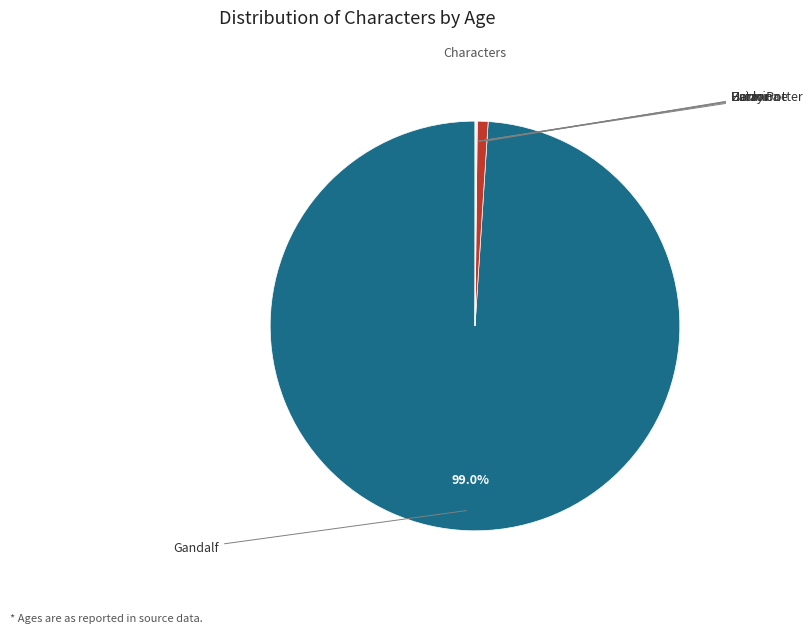

To the nearest percent, what is the average slice percentage?

20%